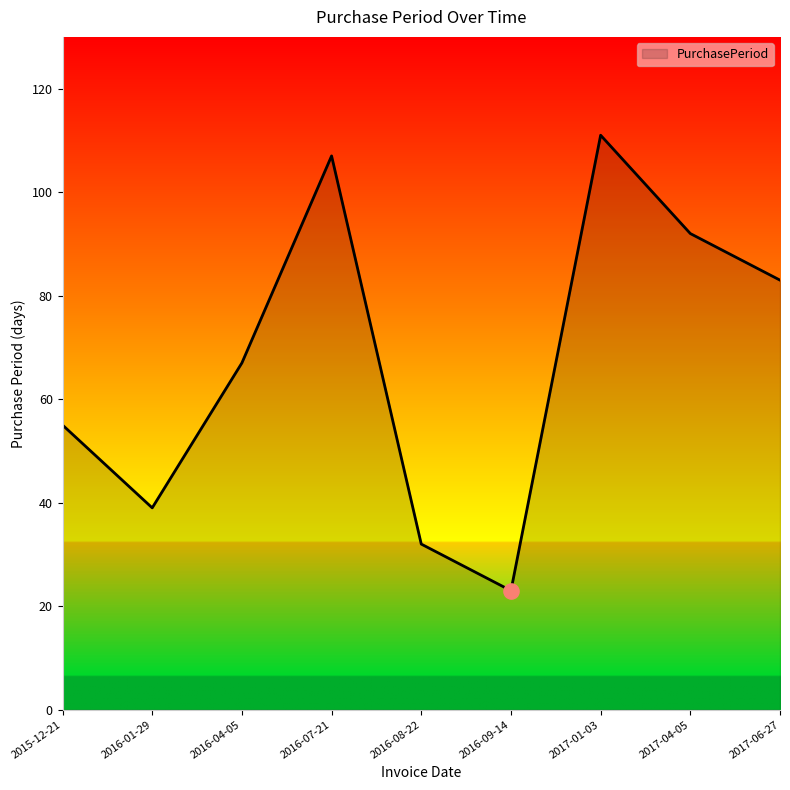

What is the change in value from 2016-07-21 to 2017-01-03?

+4